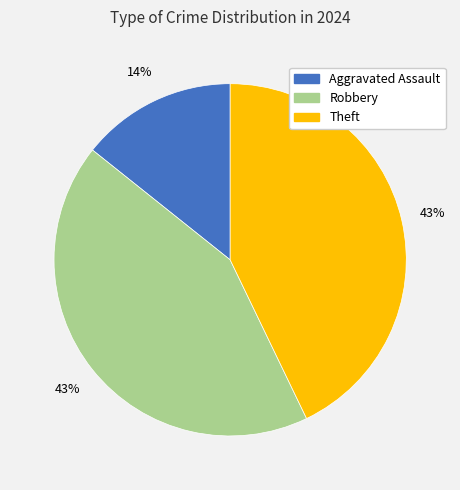

Is there a majority slice in this chart?

No